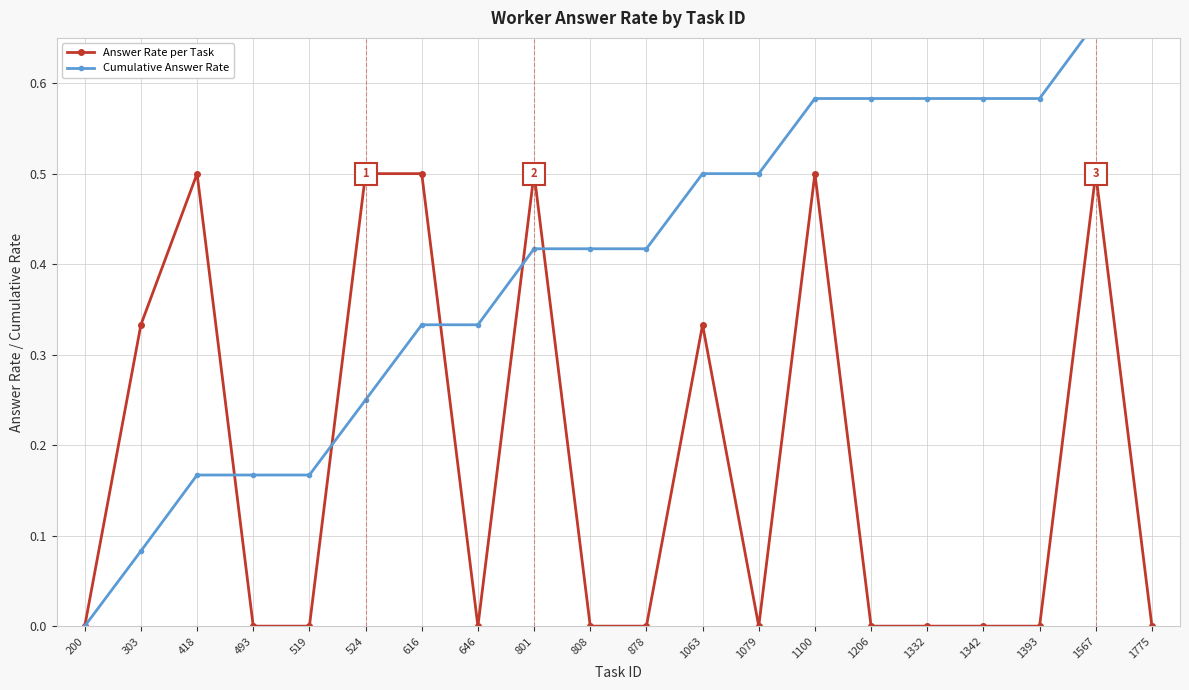

What are all the series names shown in the legend?

Answer Rate per Task, Cumulative Answer Rate